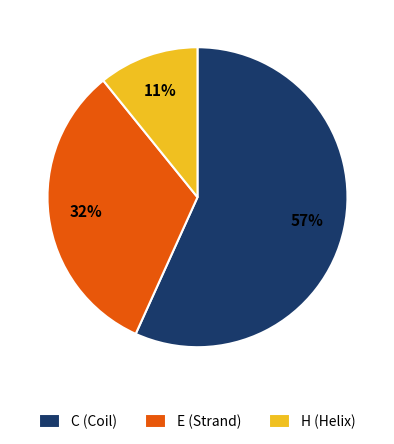

Which slice is the smallest?

H